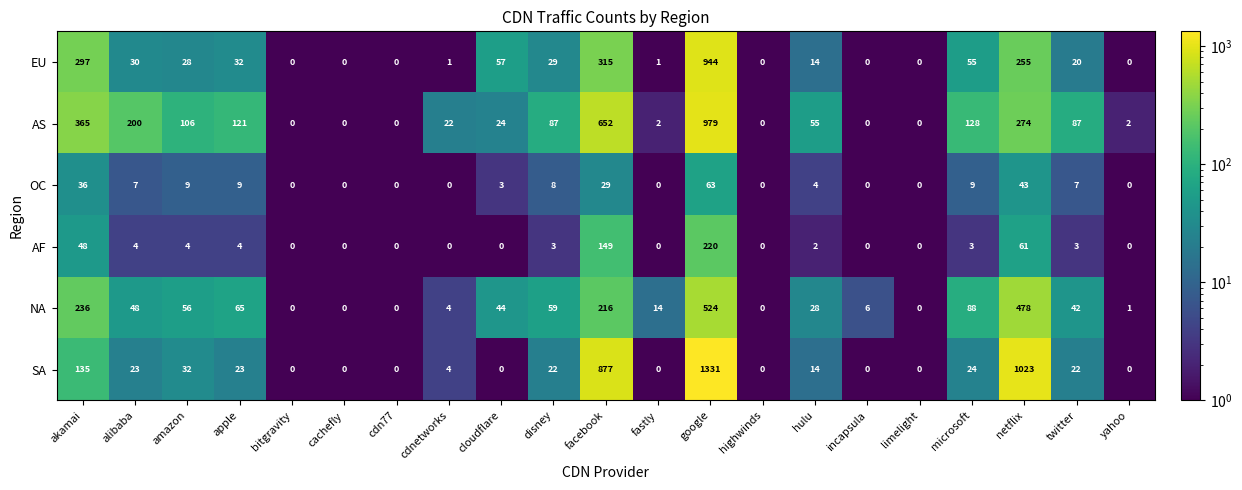

What is the greatest value displayed?

1331